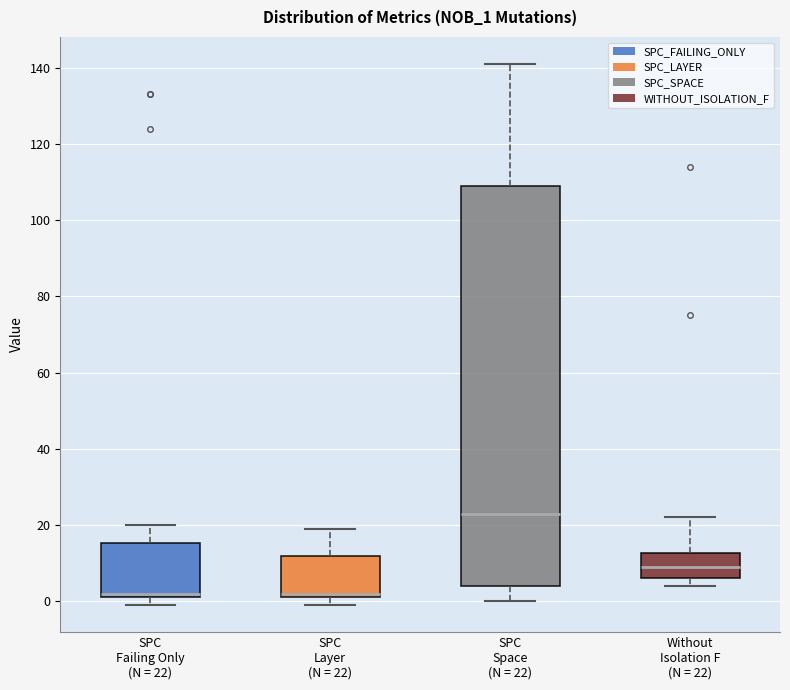

Which box has the highest median line?

SPC Space (N = 22)